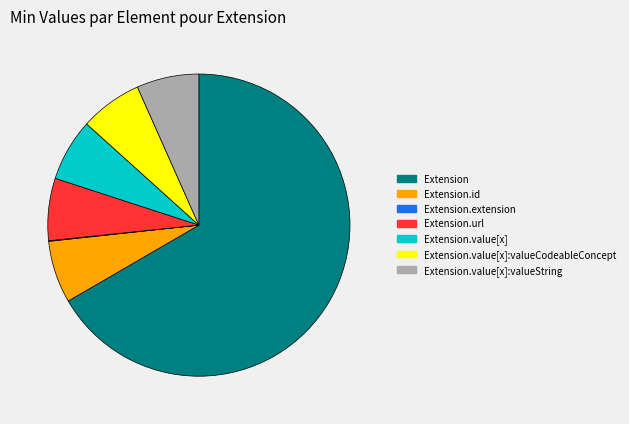

What is the ratio of the value at Extension.value[x] to the value at Extension.value[x]:valueString?

1.0